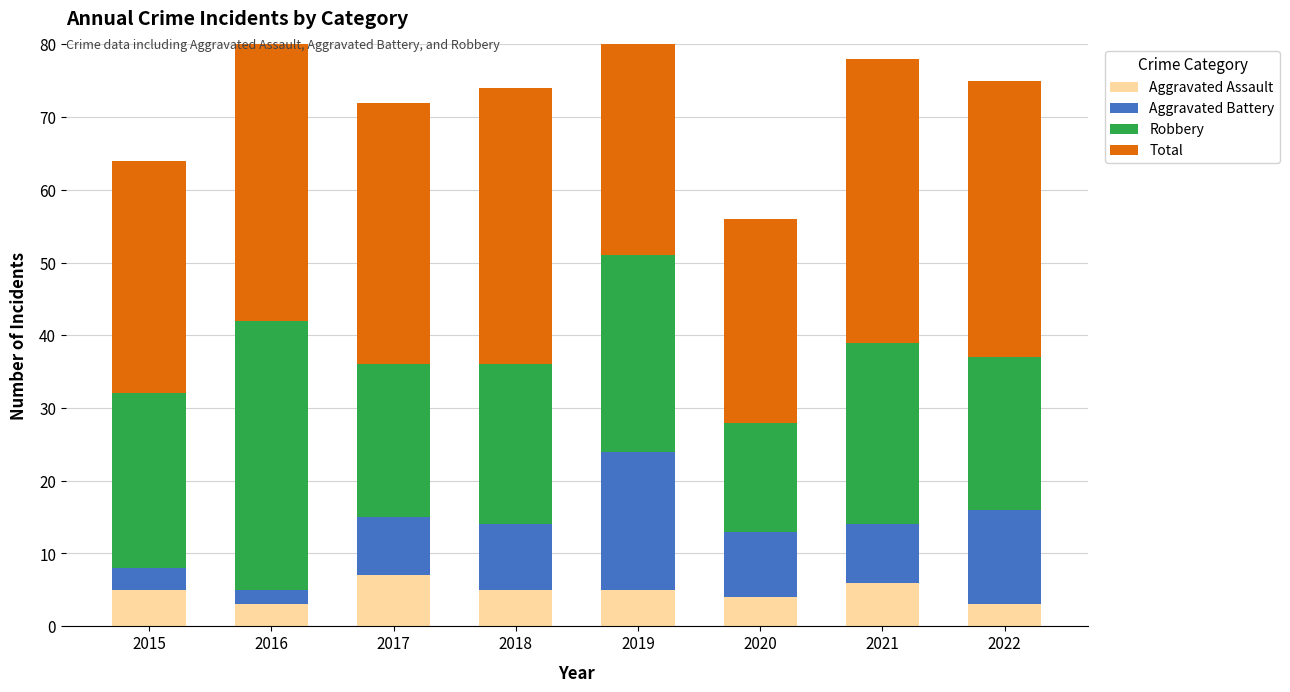

What is the value of the Total bar at the 2nd from the left?

42